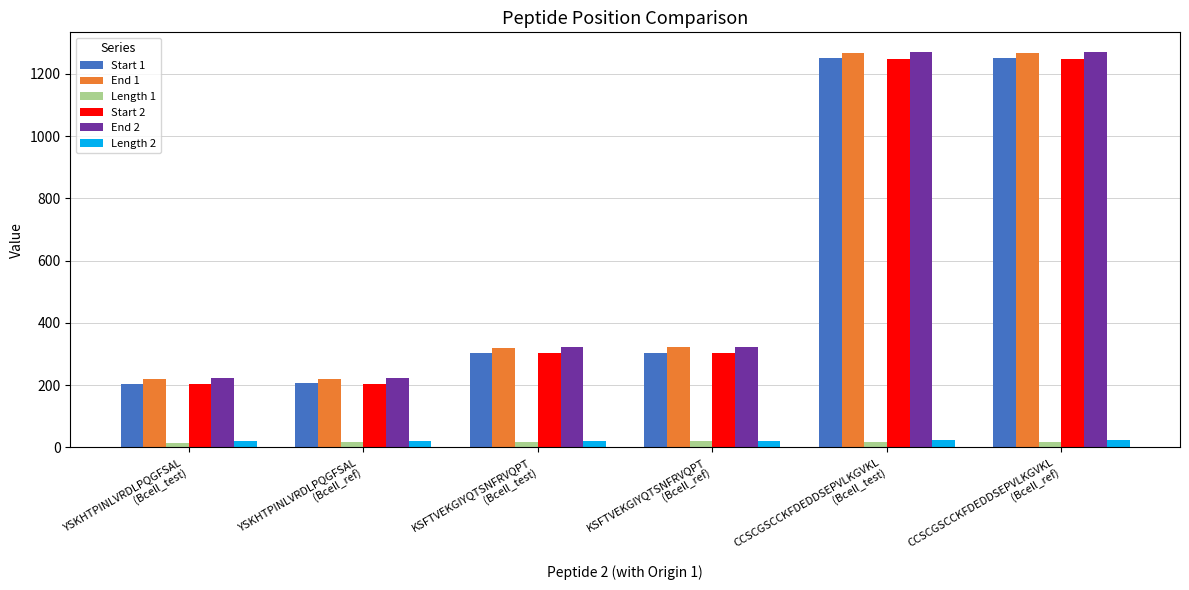

How many values in the Length 1 series are below 17?

3